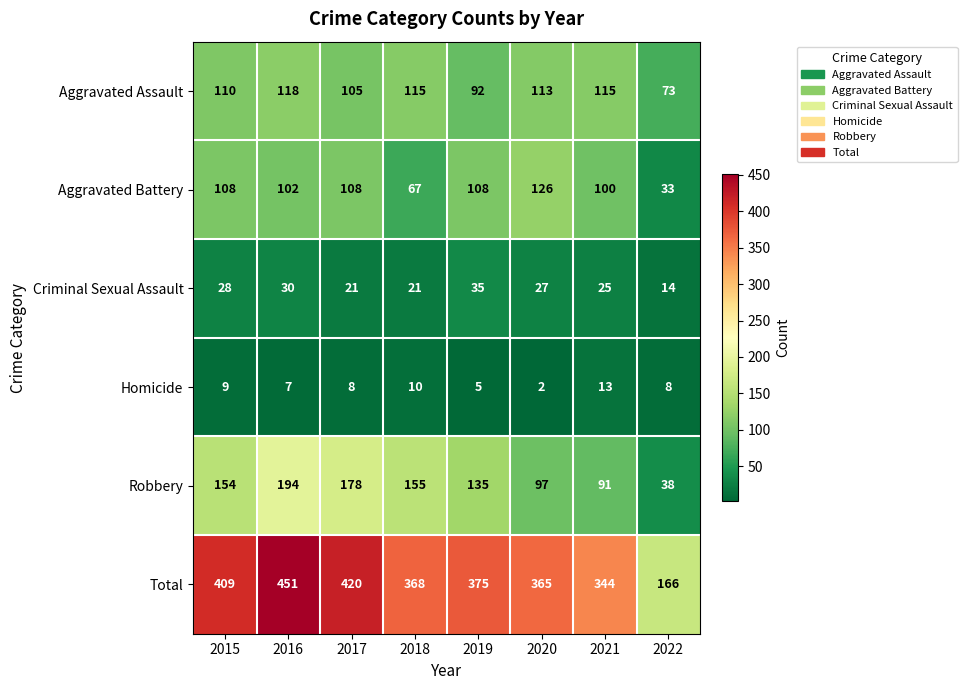

At how many categories does at least one series exceed 18?

8